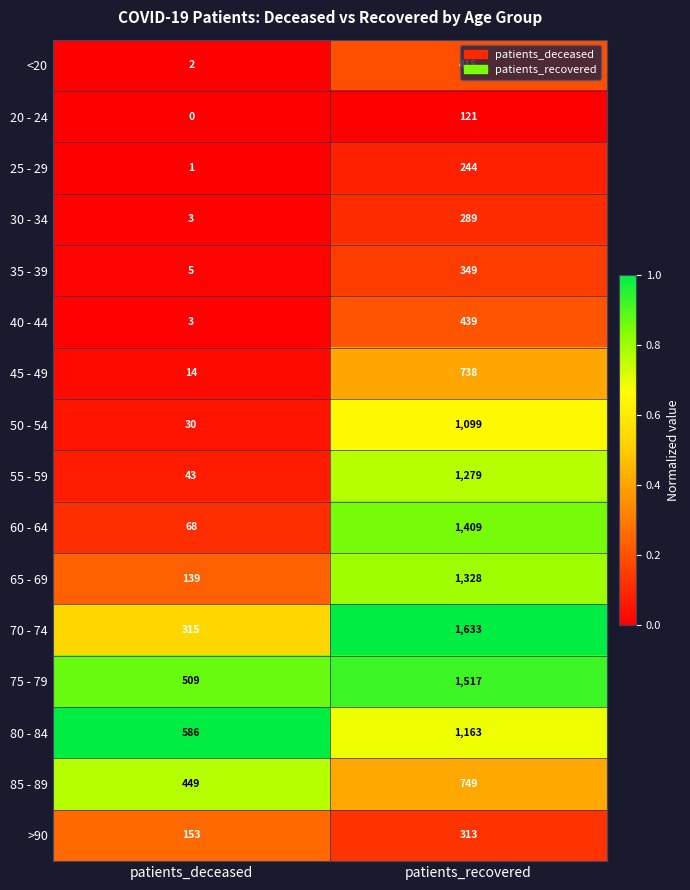

At how many categories does at least one series exceed 0?

2